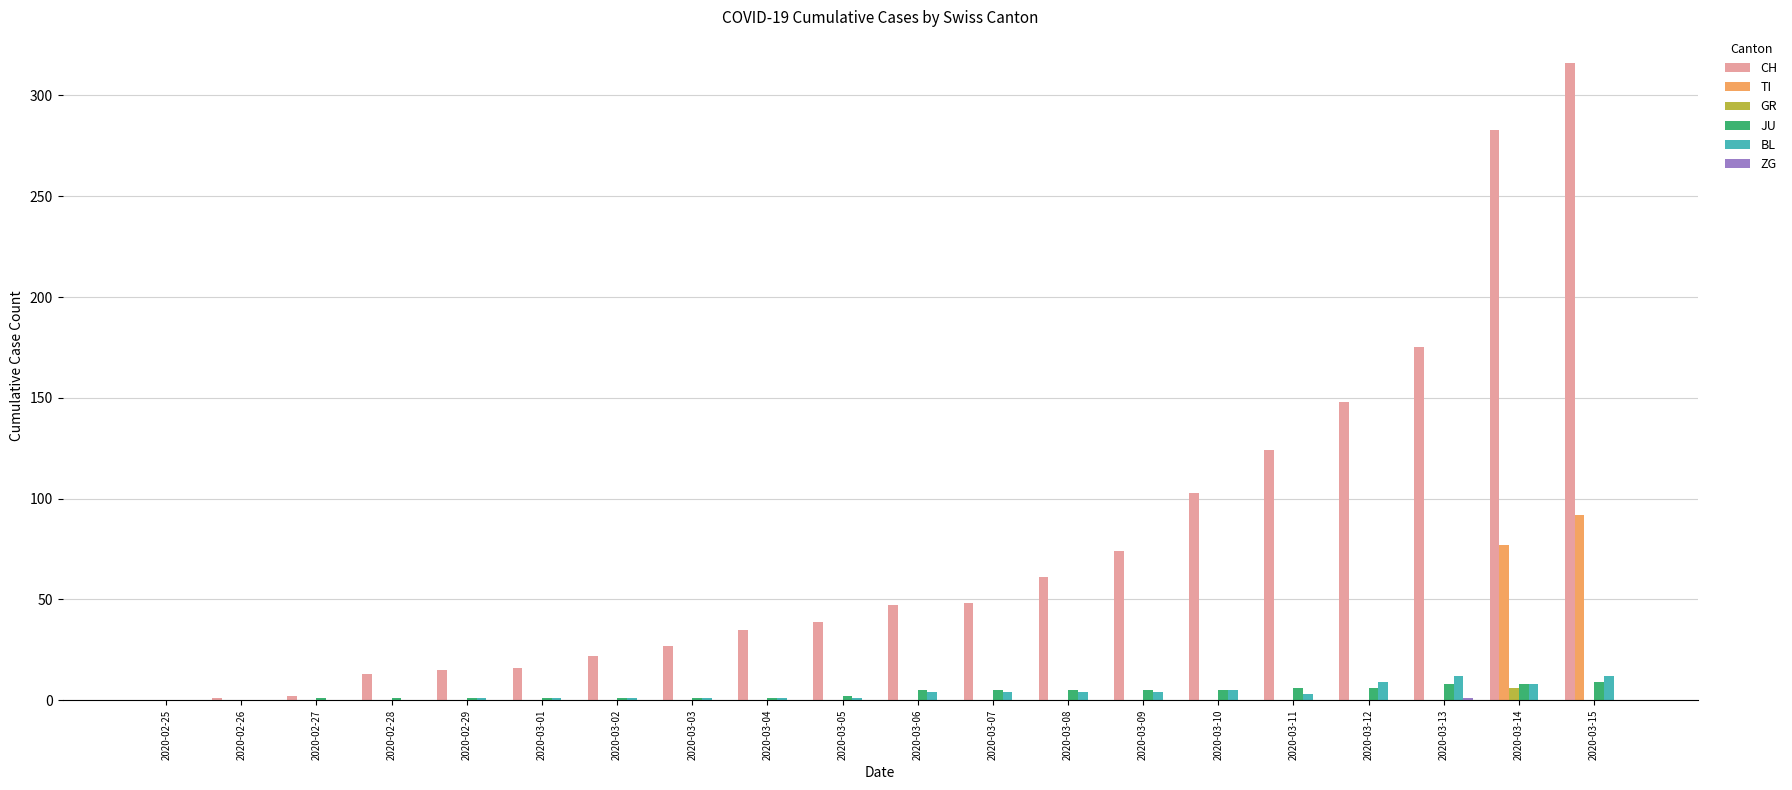

What is the average value of the TI series?

8